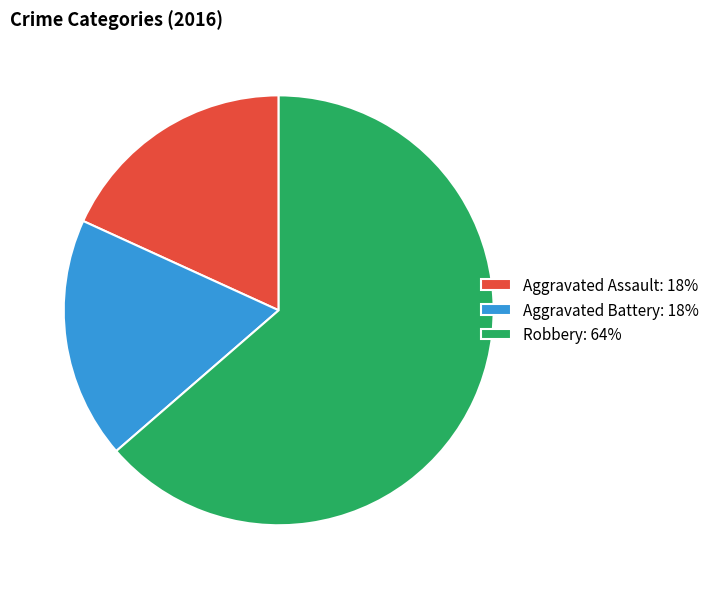

Is Robbery the majority of the pie?

Yes